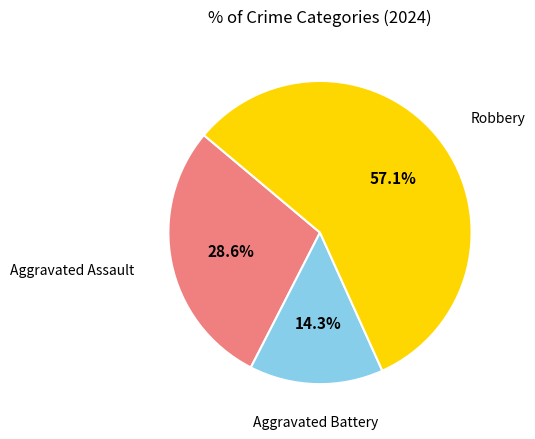

Is there a majority slice in this chart?

Yes